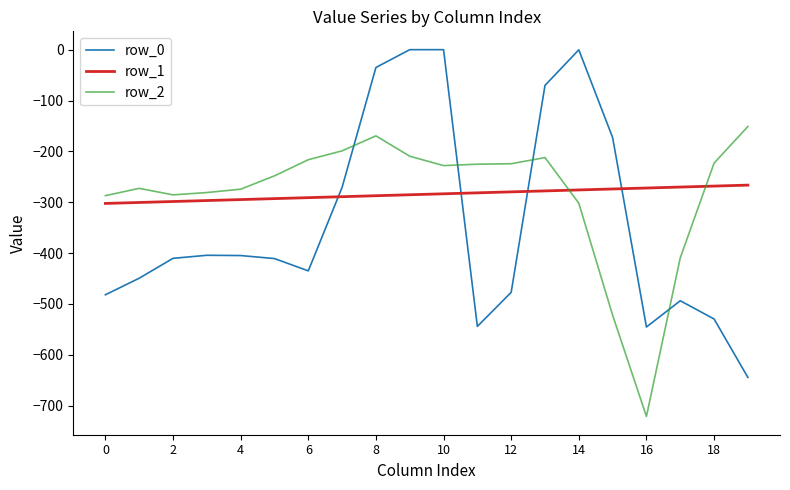

Which series ends up on top after the final intersection of row_2 and row_1?

row_2